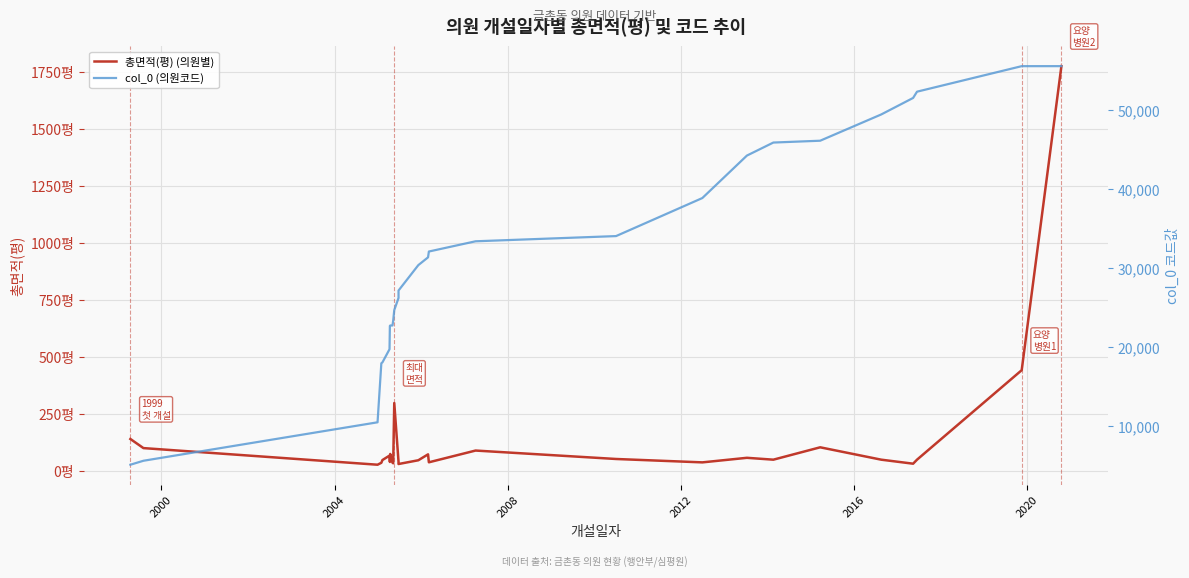

How many data points in col_0 (의원코드) are above 30395?

13